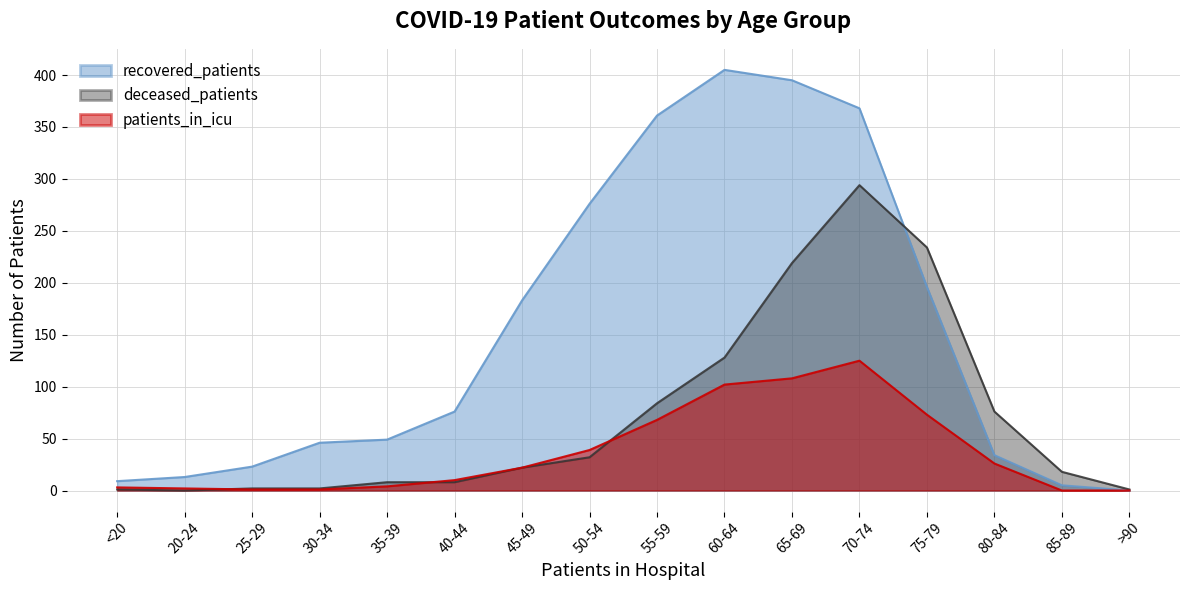

Which has a higher value, 75-79 or 30-34?

75-79